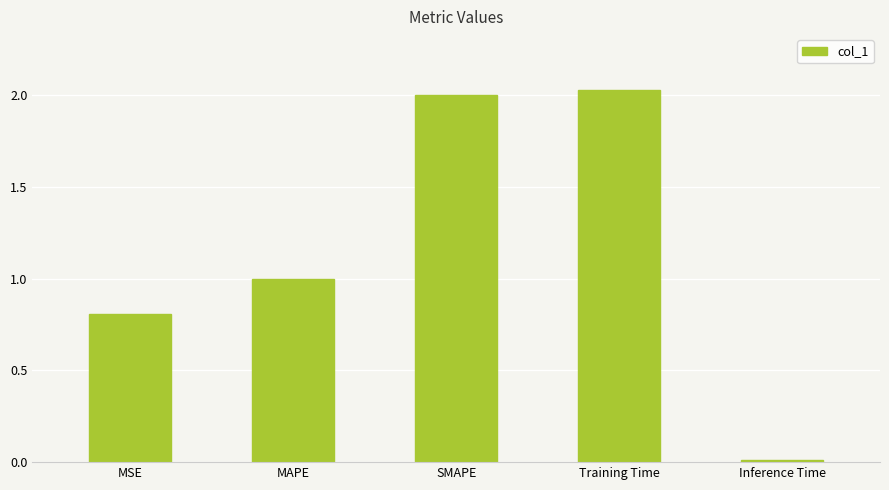

What is the change in value from MAPE to SMAPE?

+1.0